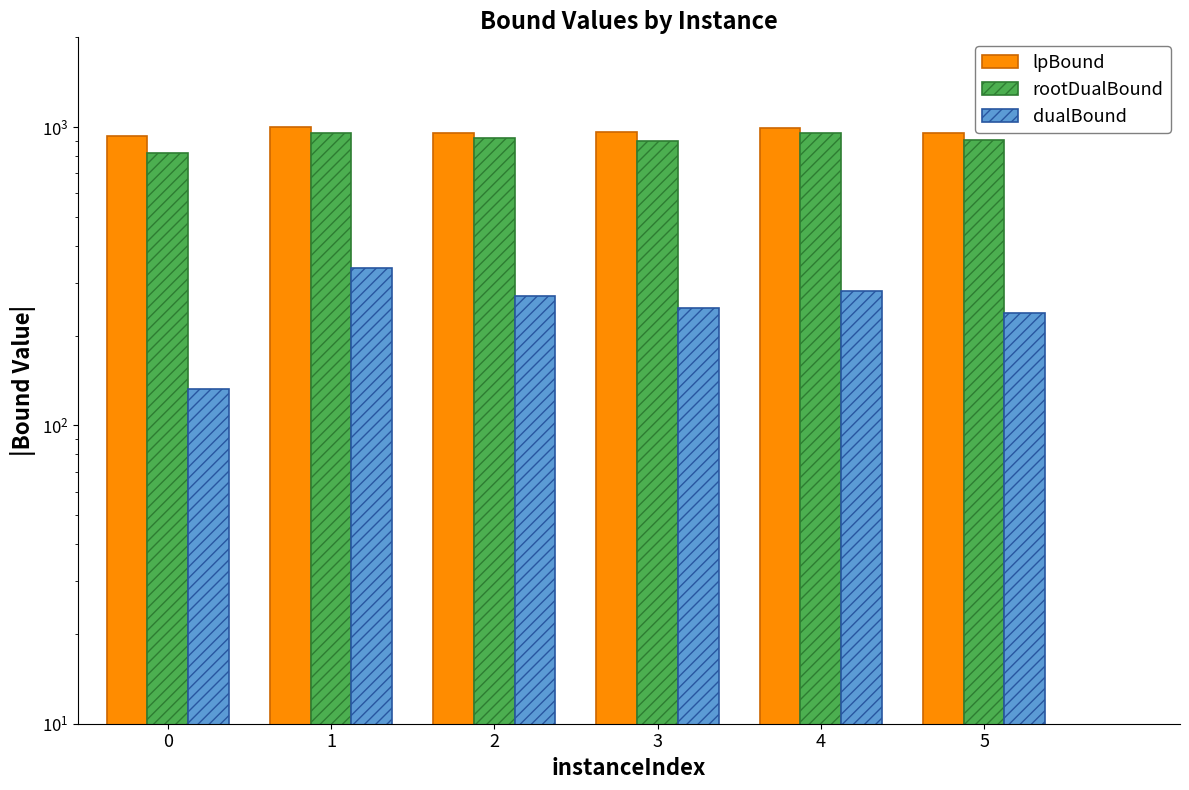

What is the lowest value of the dualBound series?

132.9